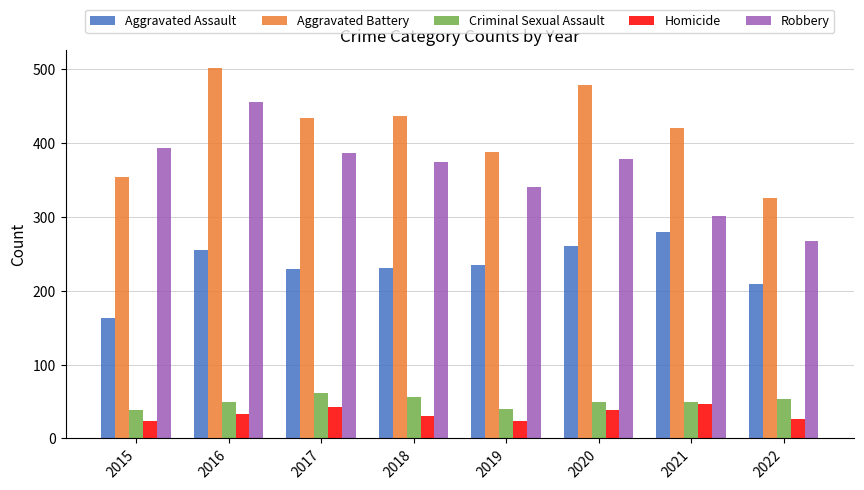

True or false: Robbery has a value of 430 at 2022.

False